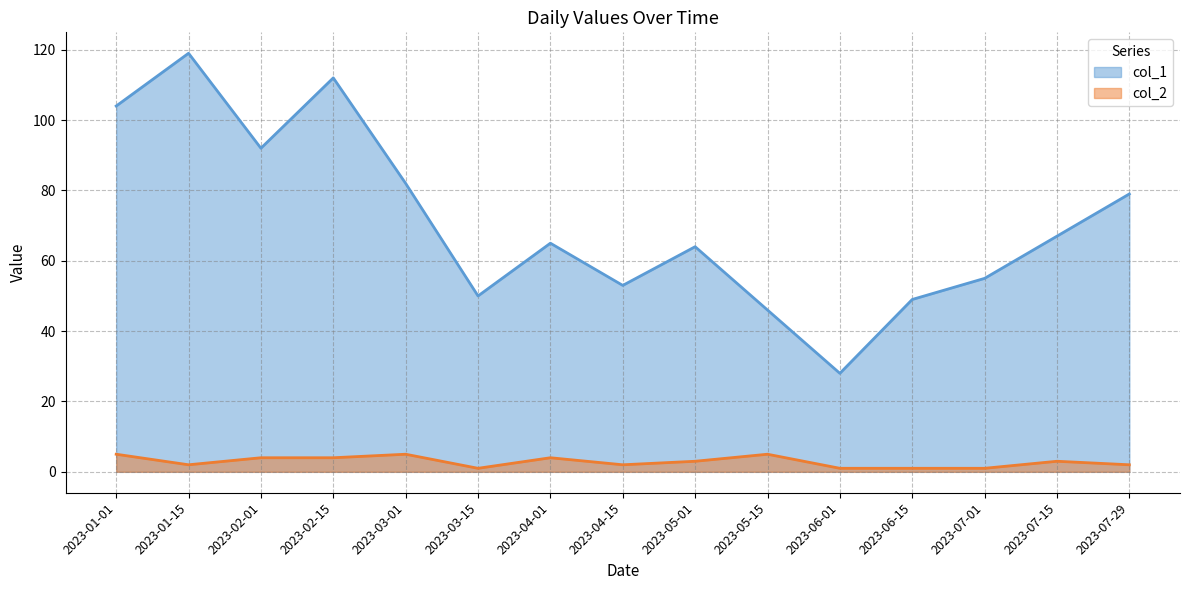

What is the sum of the col_1 values at 2023-07-29 and 2023-07-15?

146